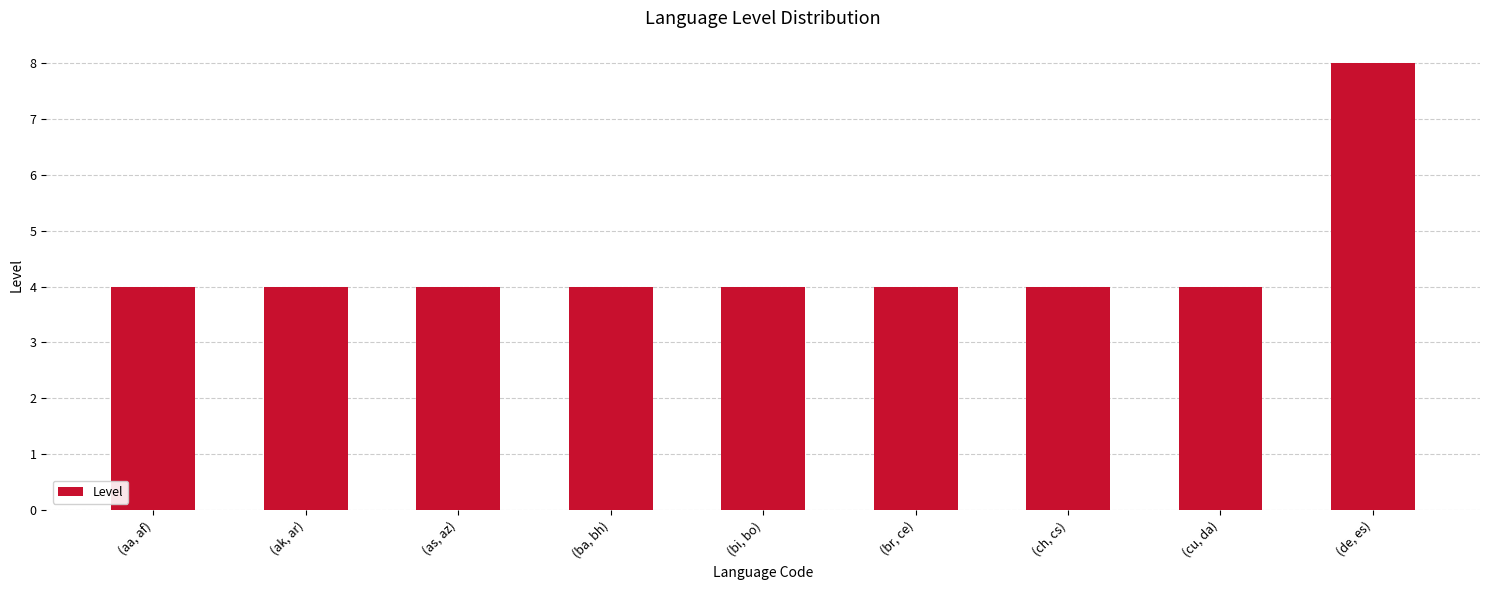

Reading left to right, what are all the values shown in this chart?

(aa, af)=4	(ak, ar)=4	(as, az)=4	(ba, bh)=4	(bi, bo)=4	(br, ce)=4	(ch, cs)=4	(cu, da)=4	(de, es)=8